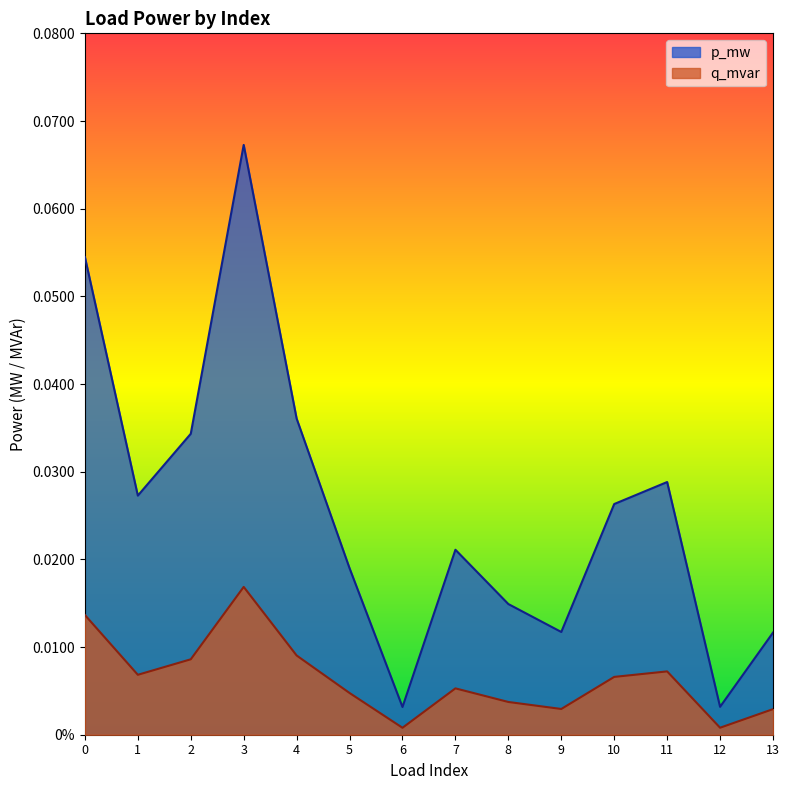

The value of q_mvar at 7 is 0.0. True or false?

True